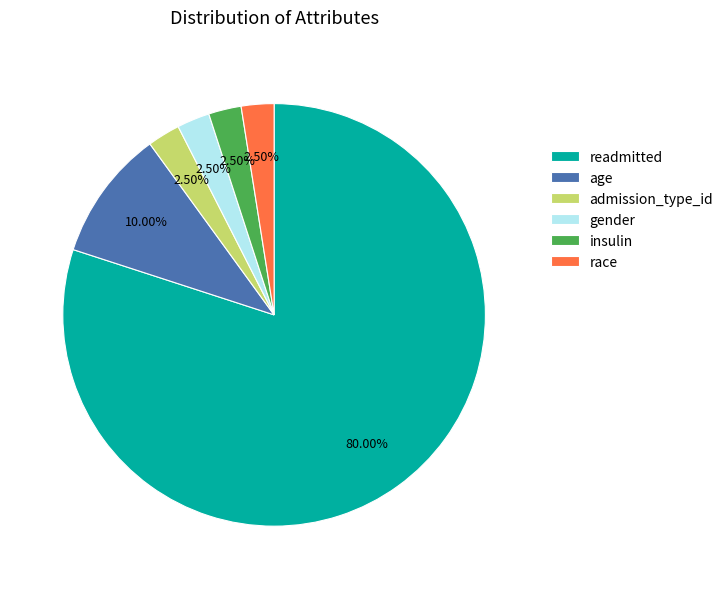

Which category accounts for the majority?

readmitted